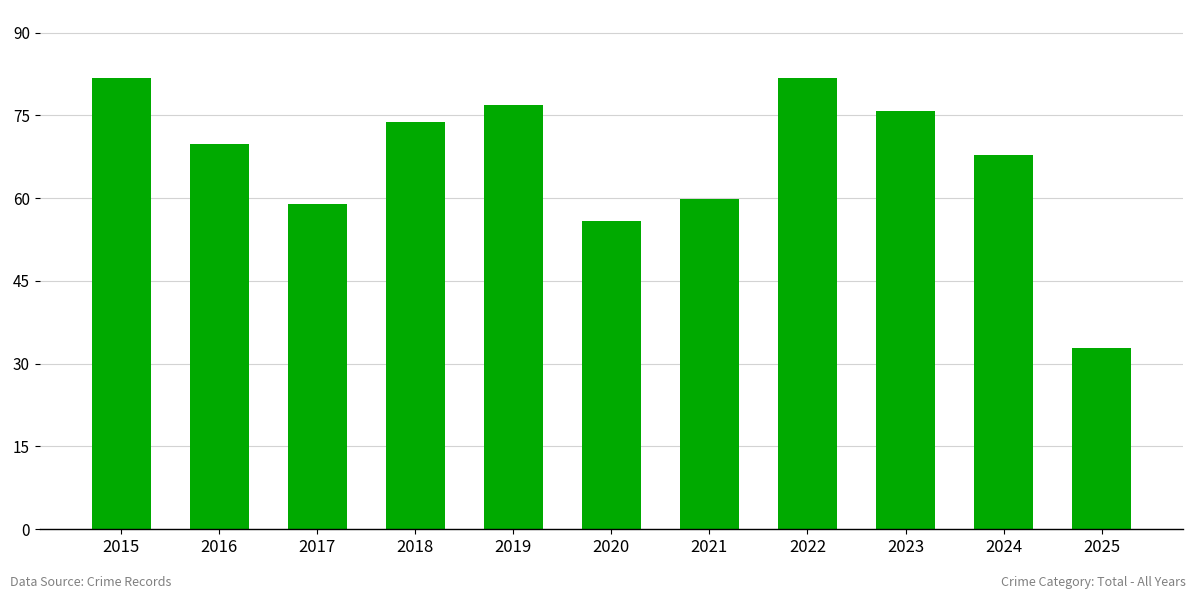

Count the number of categories in the chart.

11